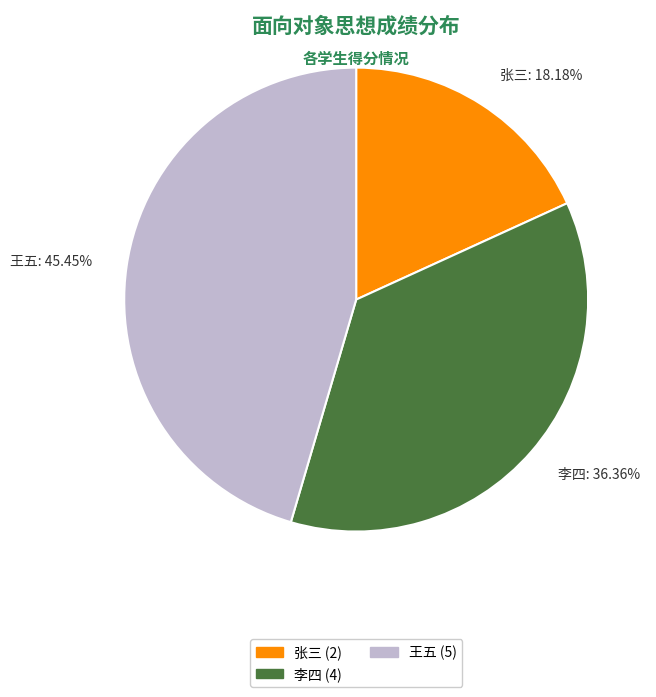

What percentage is NOT represented by 李四?

63.6%